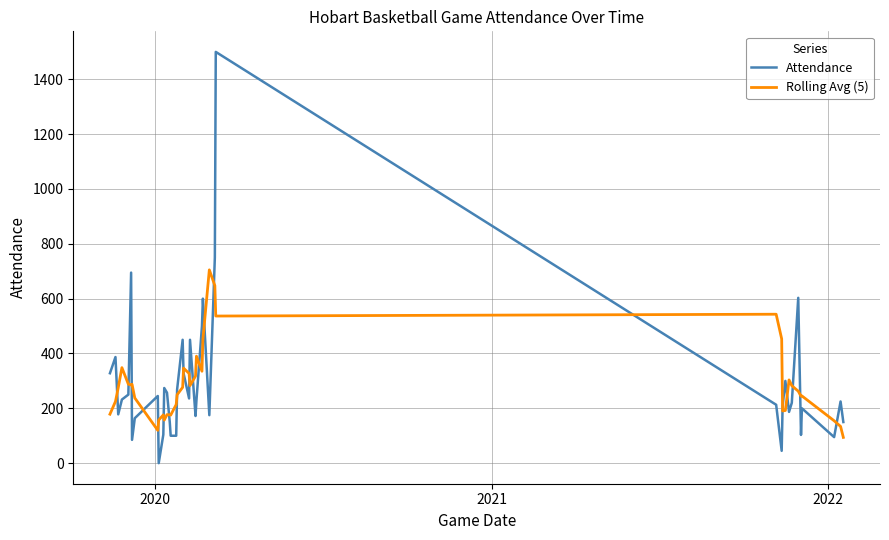

What is the average value of the Rolling Avg (5) series?

286.1